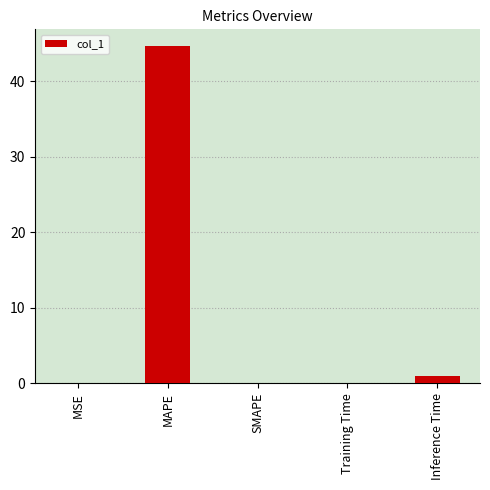

What is the maximum value shown in the chart?

44.7